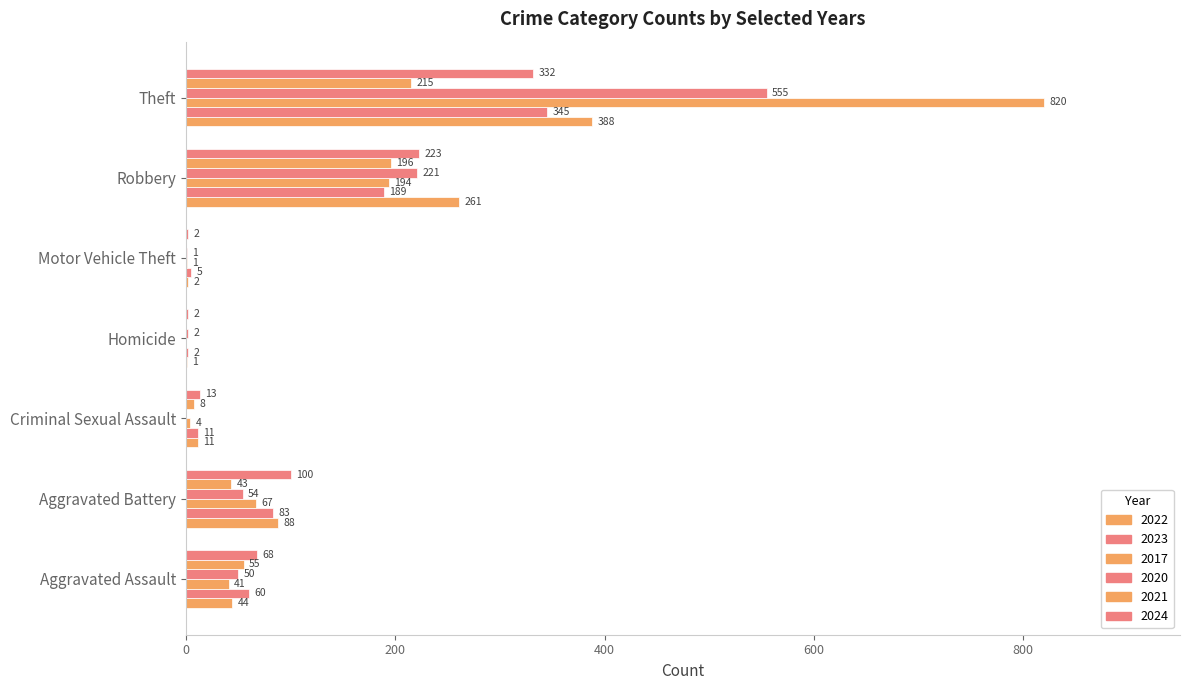

Which series has the widest spread of values?

2017